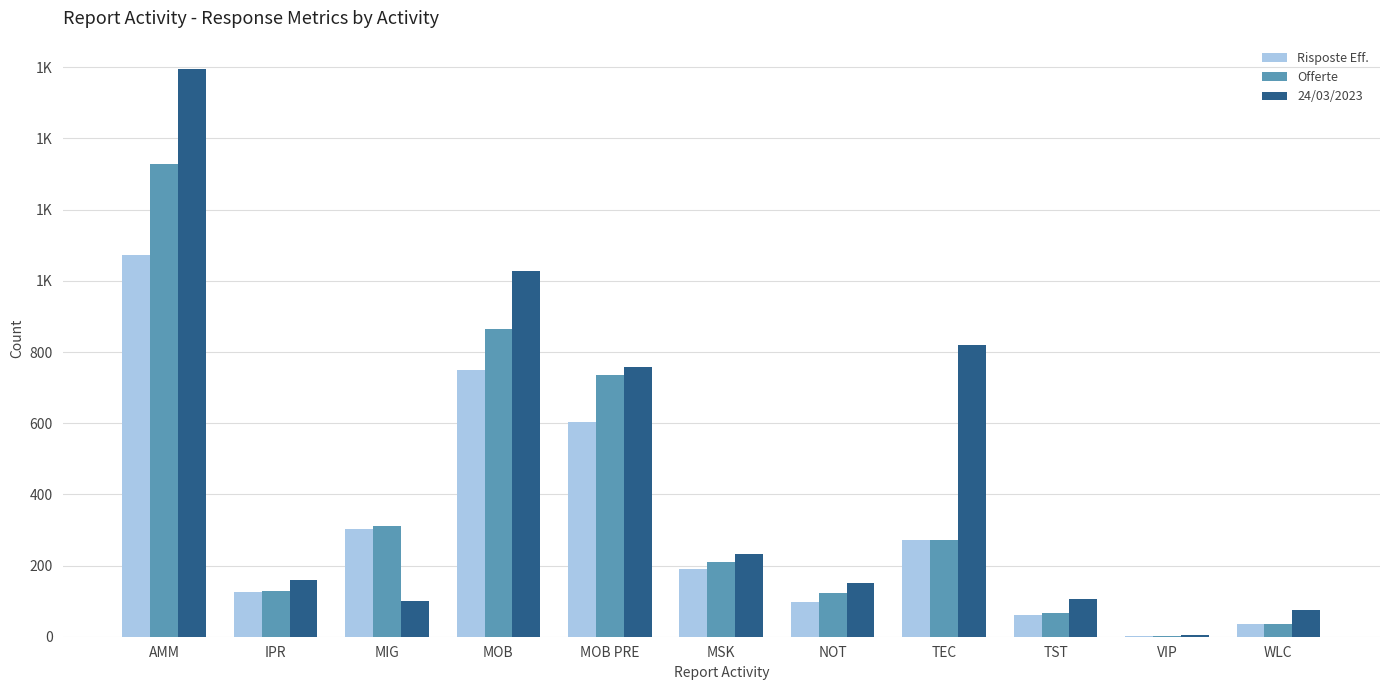

Are the bars grouped side by side (vs. stacked)?

Yes